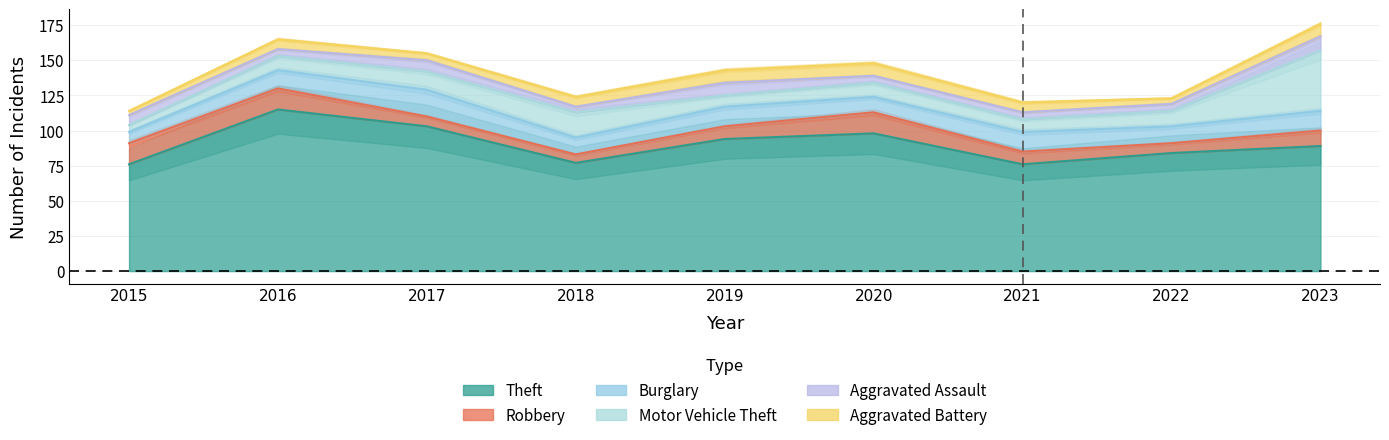

Where is the first local minimum for Aggravated Battery?

2017